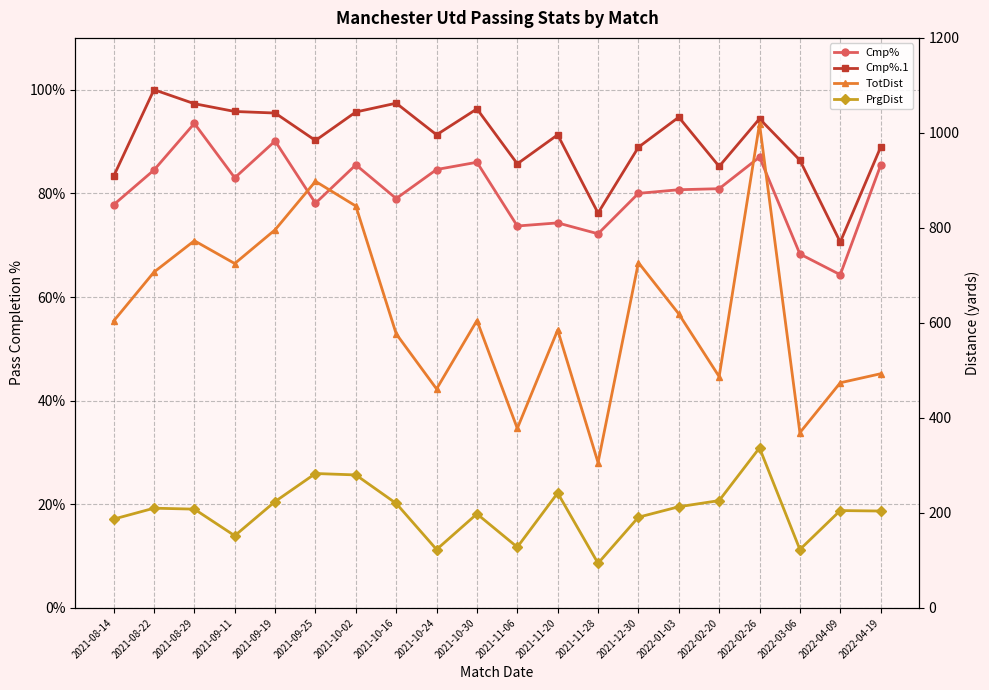

Reading left to right, extract all data points from this chart.

Cmp%: 2021-08-14=77.8	2021-08-22=84.5	2021-08-29=93.5	2021-09-11=83.0	2021-09-19=90.1	2021-09-25=78.1	2021-10-02=85.5	2021-10-16=79.0	2021-10-24=84.6	2021-10-30=86.0	2021-11-06=73.7	2021-11-20=74.3	2021-11-28=72.2	2021-12-30=80.0	2022-01-03=80.7	2022-02-20=80.9	2022-02-26=87.0	2022-03-06=68.3	2022-04-09=64.3	2022-04-19=85.4
Cmp%.1: 2021-08-14=83.3	2021-08-22=100.0	2021-08-29=97.3	2021-09-11=95.8	2021-09-19=95.5	2021-09-25=90.2	2021-10-02=95.7	2021-10-16=97.4	2021-10-24=91.3	2021-10-30=96.3	2021-11-06=85.7	2021-11-20=91.3	2021-11-28=76.2	2021-12-30=88.9	2022-01-03=94.7	2022-02-20=85.2	2022-02-26=94.4	2022-03-06=86.4	2022-04-09=70.6	2022-04-19=88.9
TotDist: 2021-08-14=604.0	2021-08-22=707.0	2021-08-29=773.0	2021-09-11=725.0	2021-09-19=796.0	2021-09-25=898.0	2021-10-02=846.0	2021-10-16=577.0	2021-10-24=461.0	2021-10-30=605.0	2021-11-06=378.0	2021-11-20=585.0	2021-11-28=306.0	2021-12-30=727.0	2022-01-03=619.0	2022-02-20=487.0	2022-02-26=1019.0	2022-03-06=369.0	2022-04-09=474.0	2022-04-19=493.0
PrgDist: 2021-08-14=187.0	2021-08-22=210.0	2021-08-29=208.0	2021-09-11=152.0	2021-09-19=224.0	2021-09-25=283.0	2021-10-02=280.0	2021-10-16=220.0	2021-10-24=123.0	2021-10-30=198.0	2021-11-06=128.0	2021-11-20=242.0	2021-11-28=94.0	2021-12-30=191.0	2022-01-03=213.0	2022-02-20=226.0	2022-02-26=337.0	2022-03-06=123.0	2022-04-09=205.0	2022-04-19=204.0